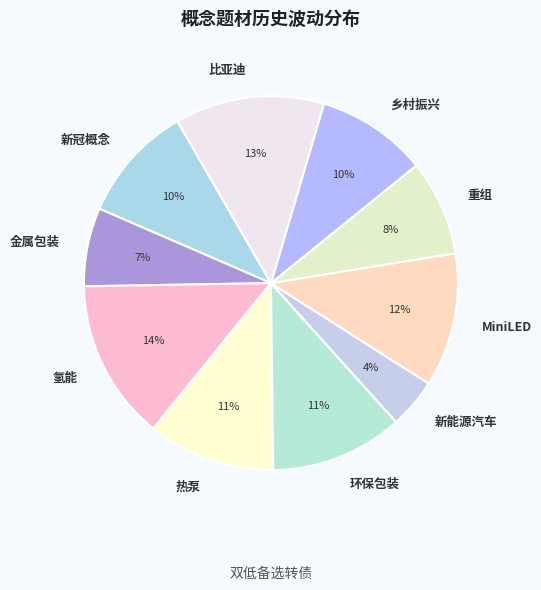

How many segments does this pie chart have?

10